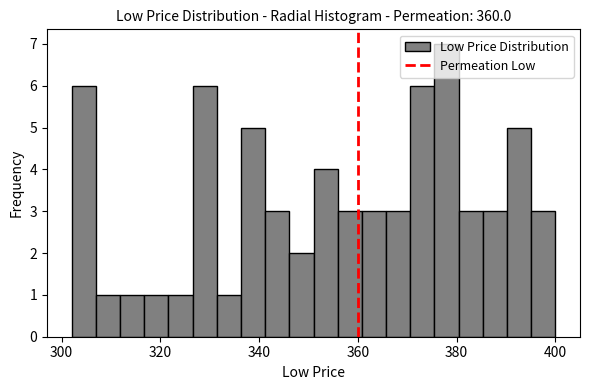

Read against the x-axis, roughly where is the centre of the tallest bar?

378